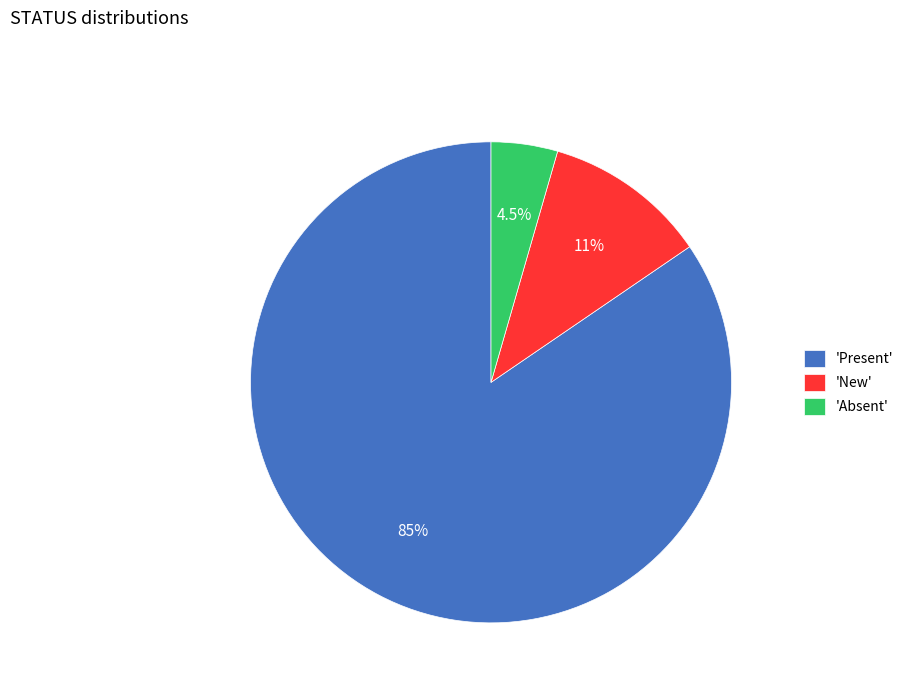

How much of the chart is everything except 'Present'?

15.5%